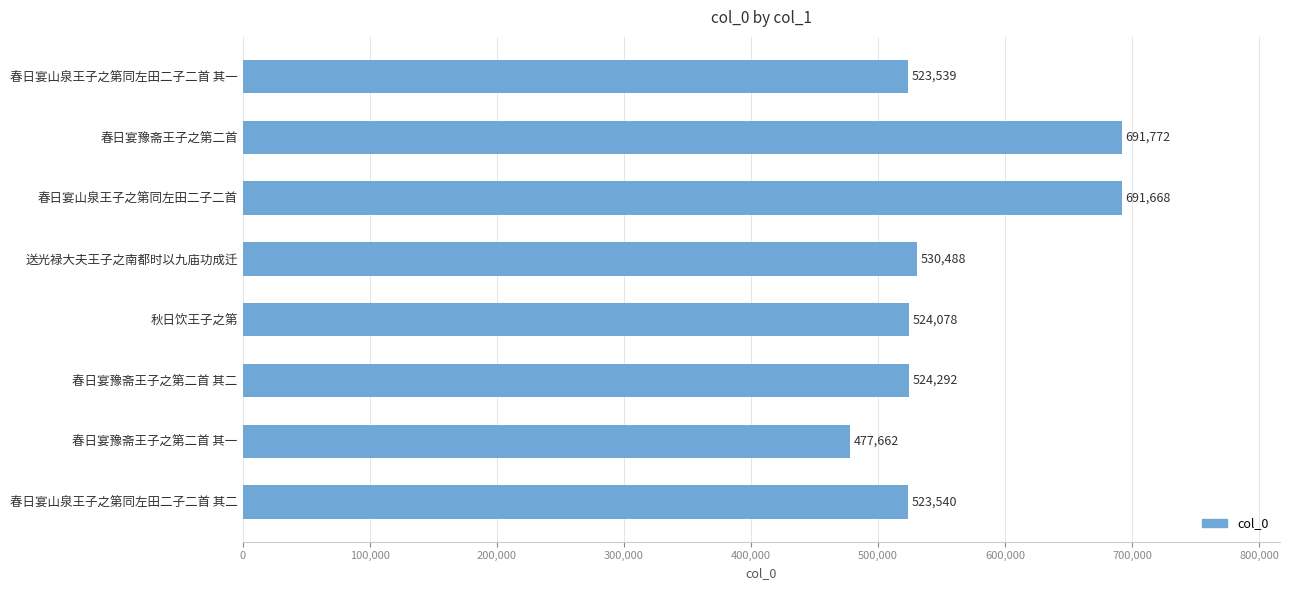

Is it true that the value at 送光禄大夫王子之南都时以九庙功成迁 is 530488?

True